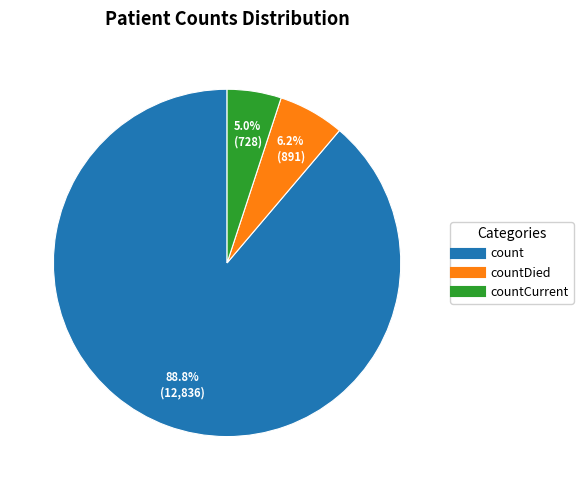

Is there any slice that represents more than half of the pie?

Yes